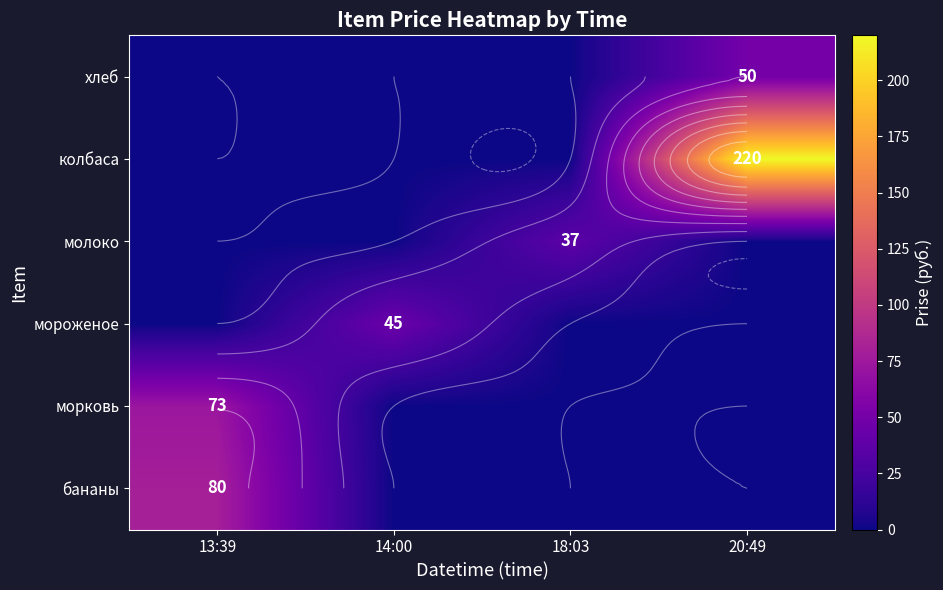

What is the difference between the maximum and minimum values in the молоко series?

37